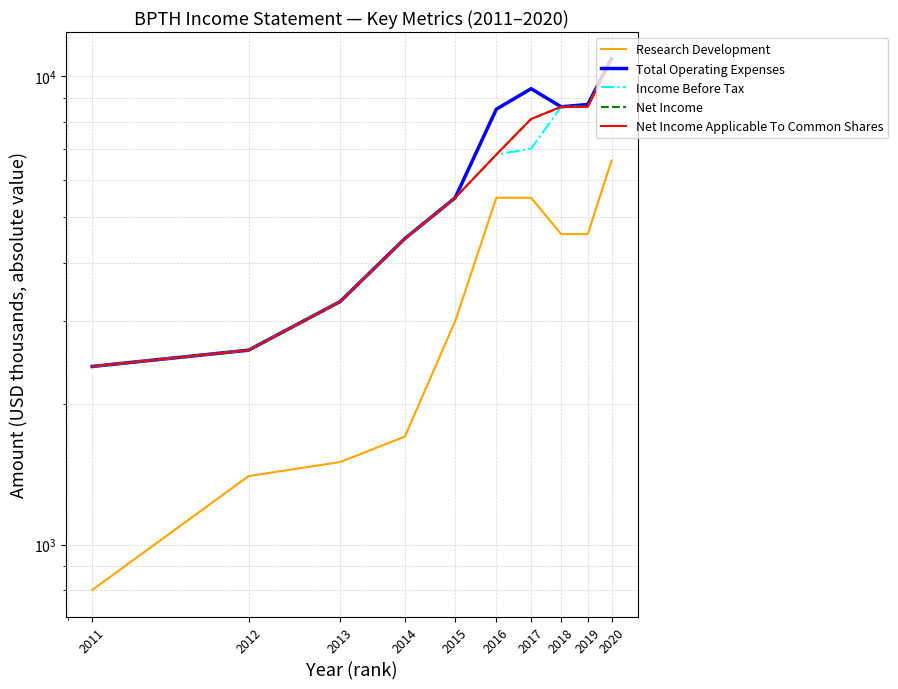

Which series has the largest range (max minus min)?

Total Operating Expenses